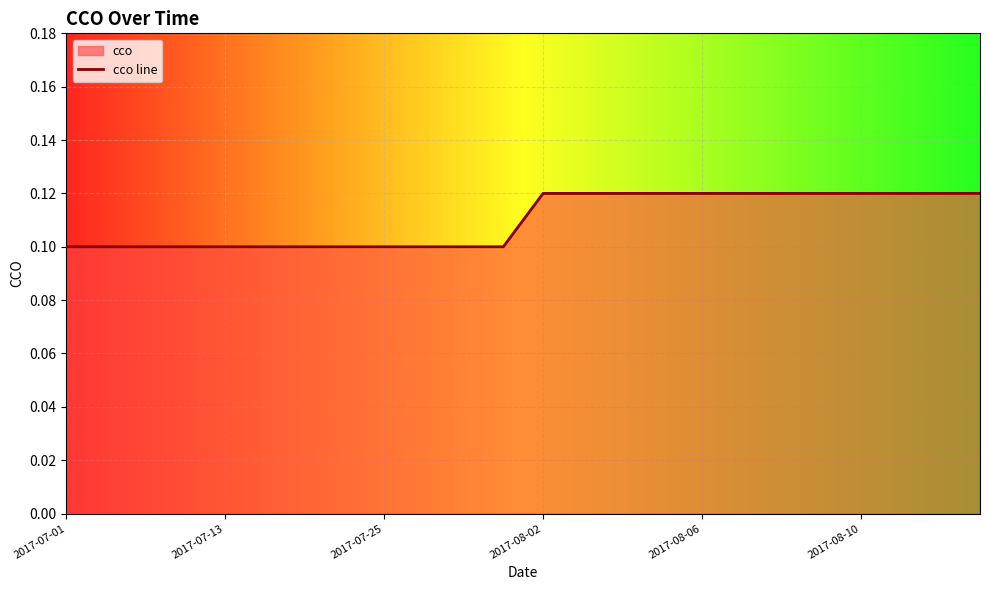

True or false: the data shows 0.0 at 2017-07-25.

False